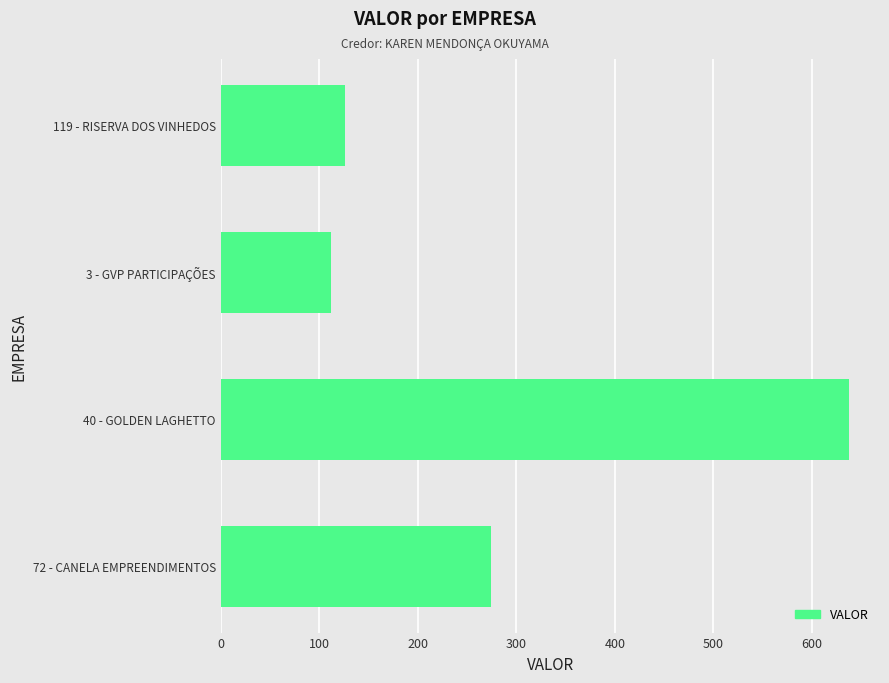

What is the change in value from 40 - GOLDEN LAGHETTO to 72 - CANELA EMPREENDIMENTOS?

-362.5